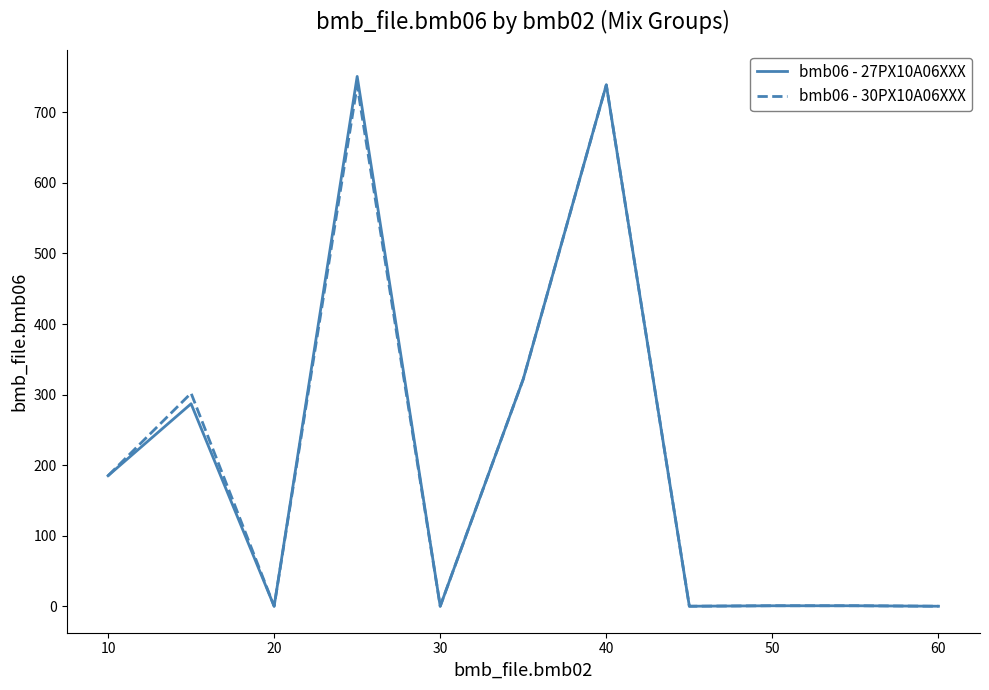

What are all the series names shown in the legend?

bmb06 - 27PX10A06XXX, bmb06 - 30PX10A06XXX